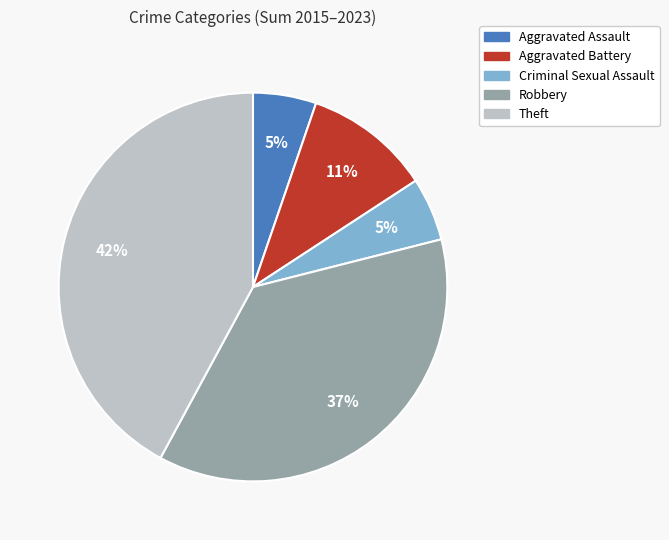

Do Criminal Sexual Assault and Aggravated Assault together represent more than half of the pie?

No